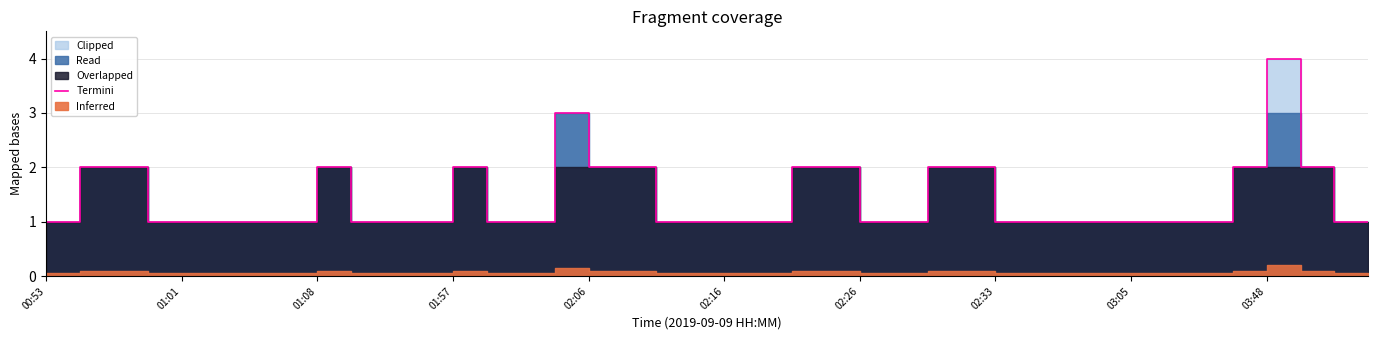

What is the sum of all values?

57